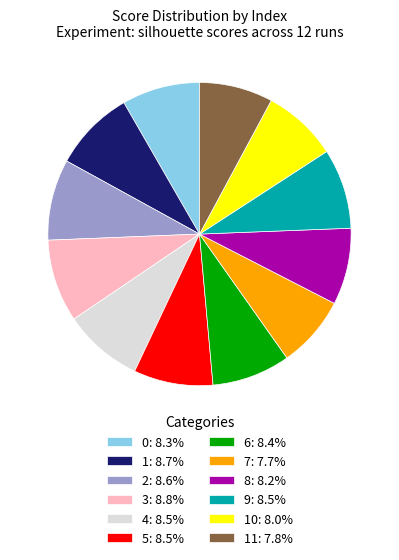

Is 2: 8.6% the majority of the pie?

No